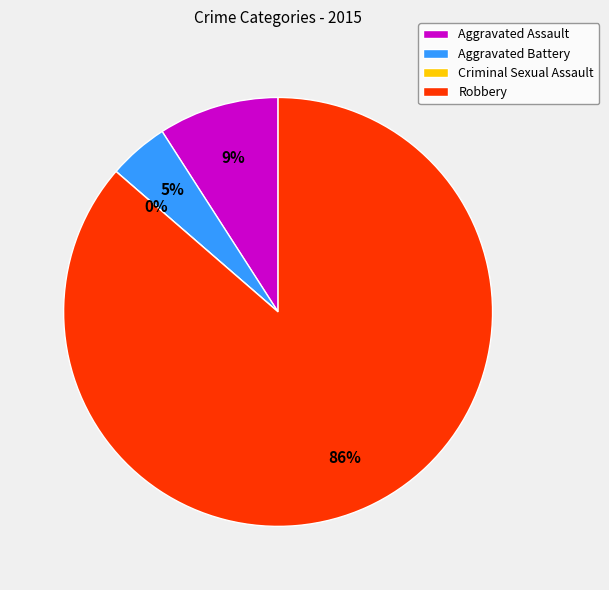

Rank the categories by value from lowest to highest.

Criminal Sexual Assault, Aggravated Battery, Aggravated Assault, Robbery